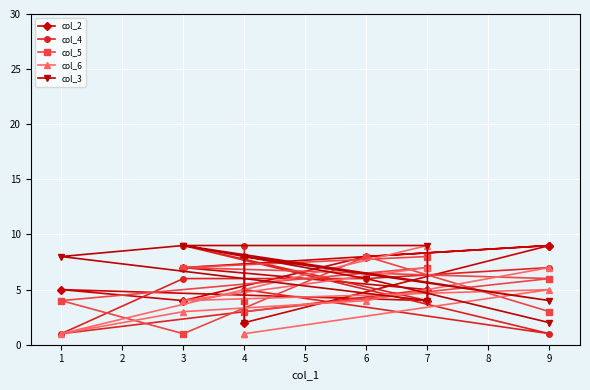

What is the spread (max minus min) of values at 7?

5